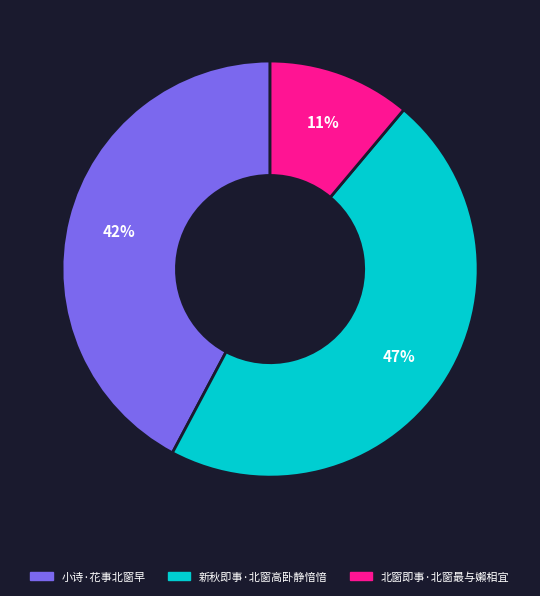

Do 小诗·花事北窗早 and 北窗即事·北窗最与嬾相宜 together represent more than half of the pie?

Yes